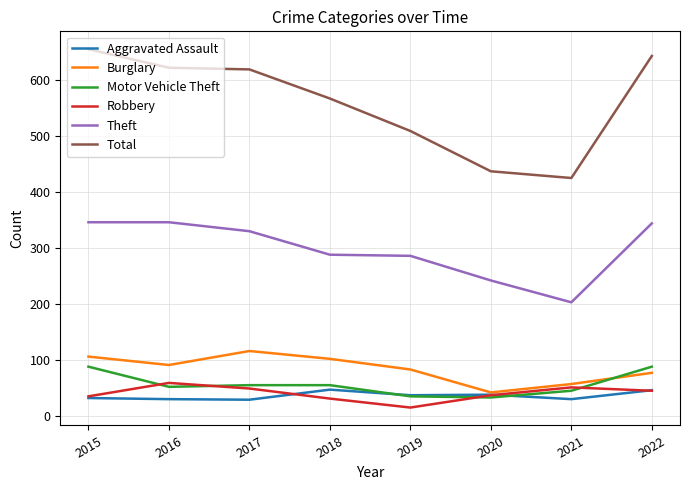

What is the sum of the Burglary values at 2016 and 2021?

148